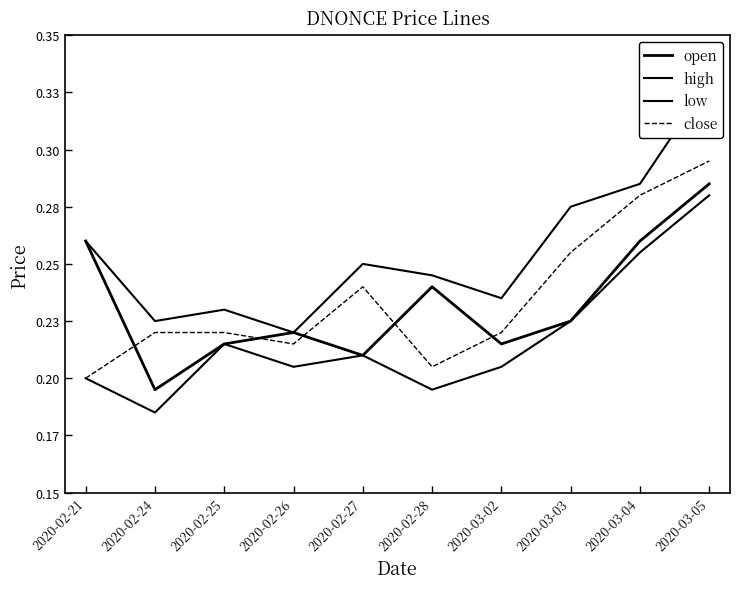

Does the chart display data point markers on the line(s)?

No